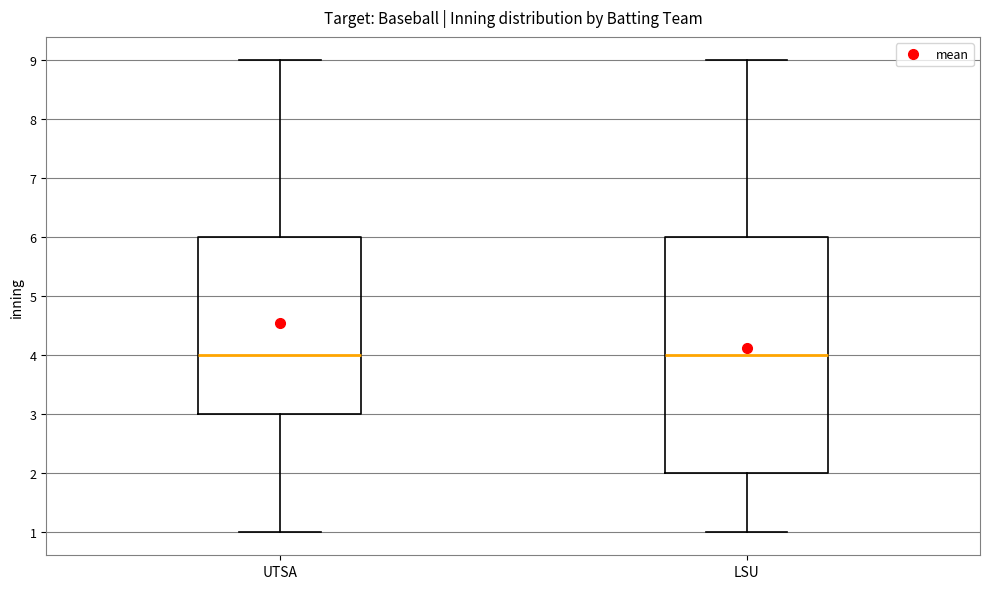

Reading left to right, read every box against the y-axis: the position of its median line, the range the box covers, and the ends of its whiskers. The values are not printed on the chart, so give them approximately, as read against the axis.

UTSA: median 4, box 3 to 6, whiskers 1 to 9
LSU: median 4, box 2 to 6, whiskers 1 to 9